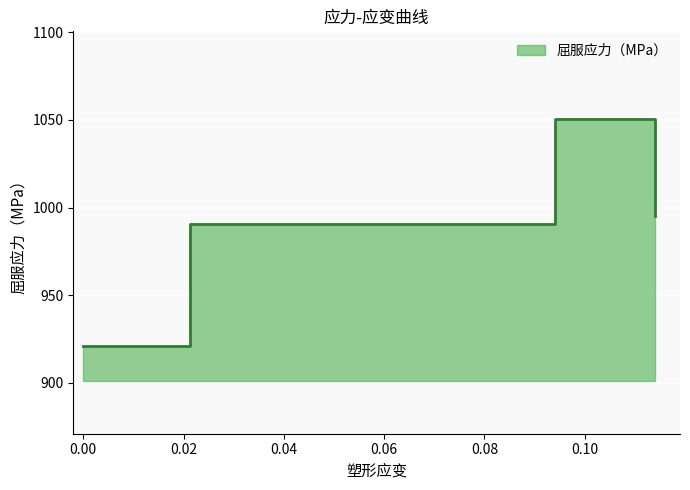

True or false: the data has more than 1 interior local peaks.

False